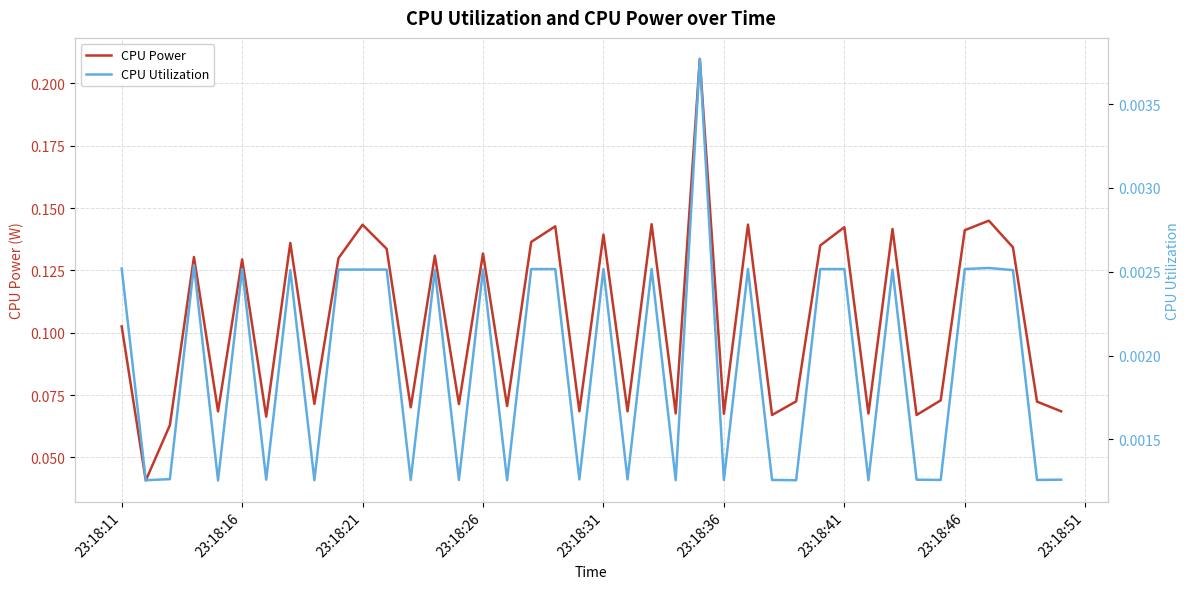

Does the chart display data point markers on the line(s)?

No